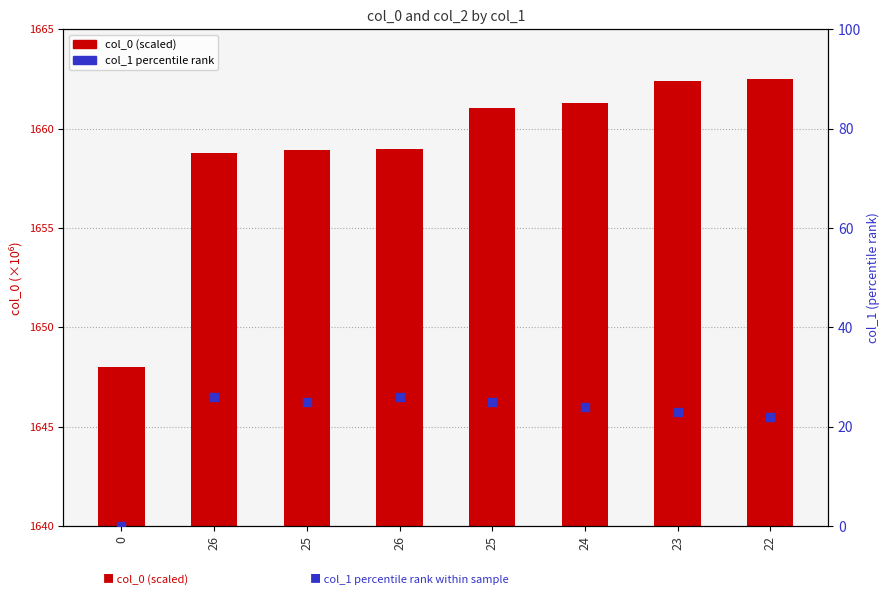

At which category is the sum across all series the highest?

25